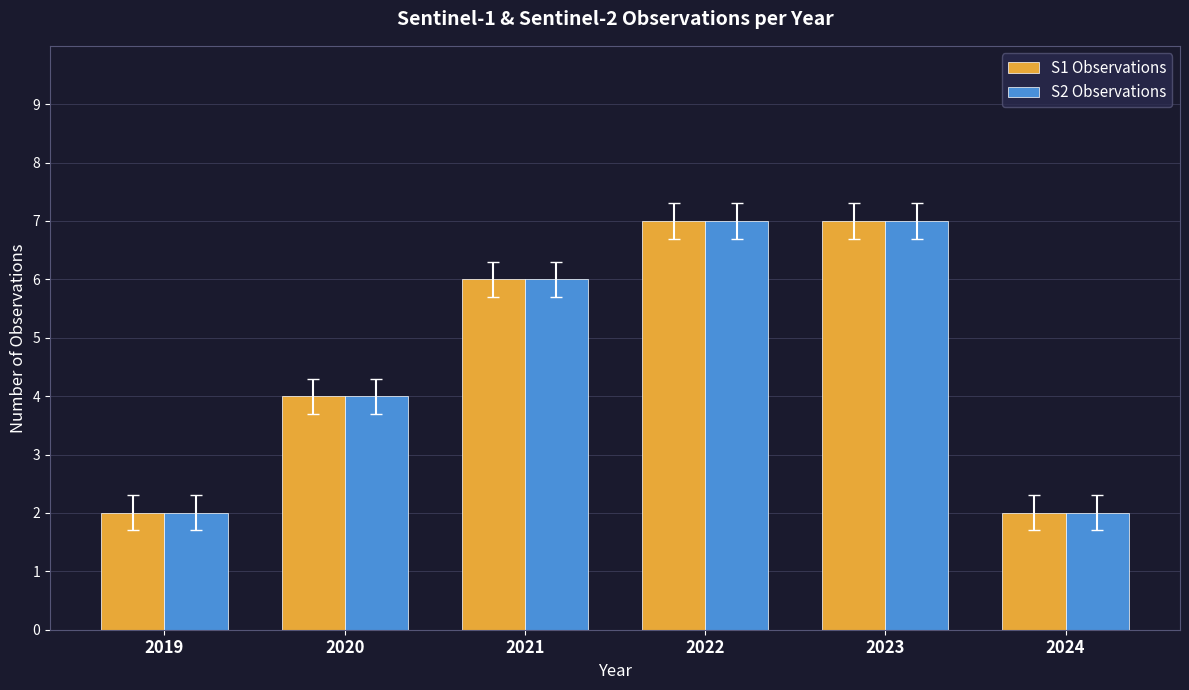

Reading left to right, list all the values displayed in this chart.

S1 Observations: 2019=2	2020=4	2021=6	2022=7	2023=7	2024=2
S2 Observations: 2019=2	2020=4	2021=6	2022=7	2023=7	2024=2